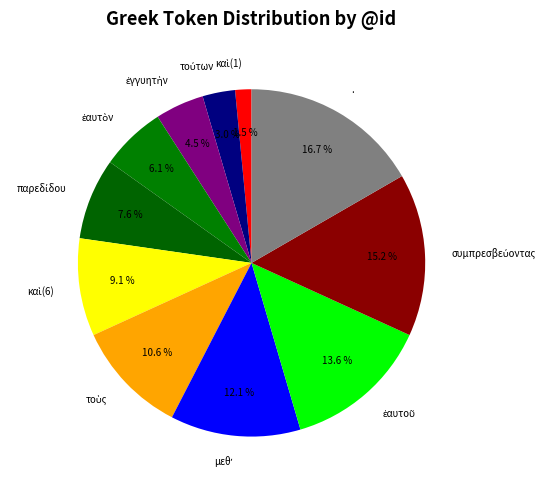

Which category has the biggest portion of the pie?

.